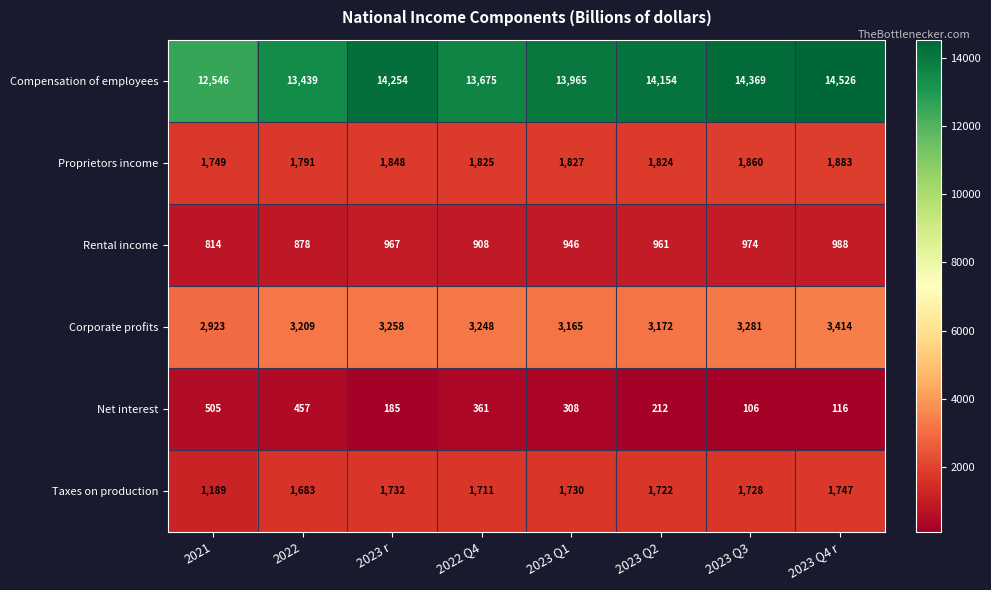

What is the minimum value shown in the chart?

106